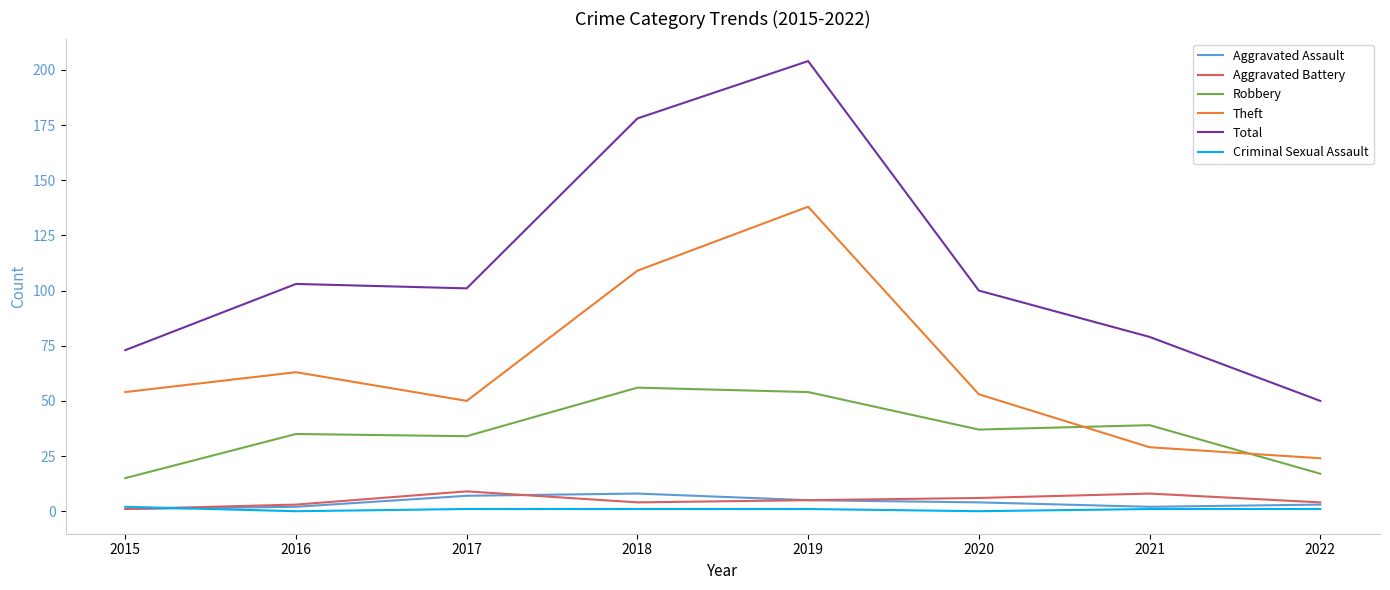

At which label does Total reach its minimum?

2022